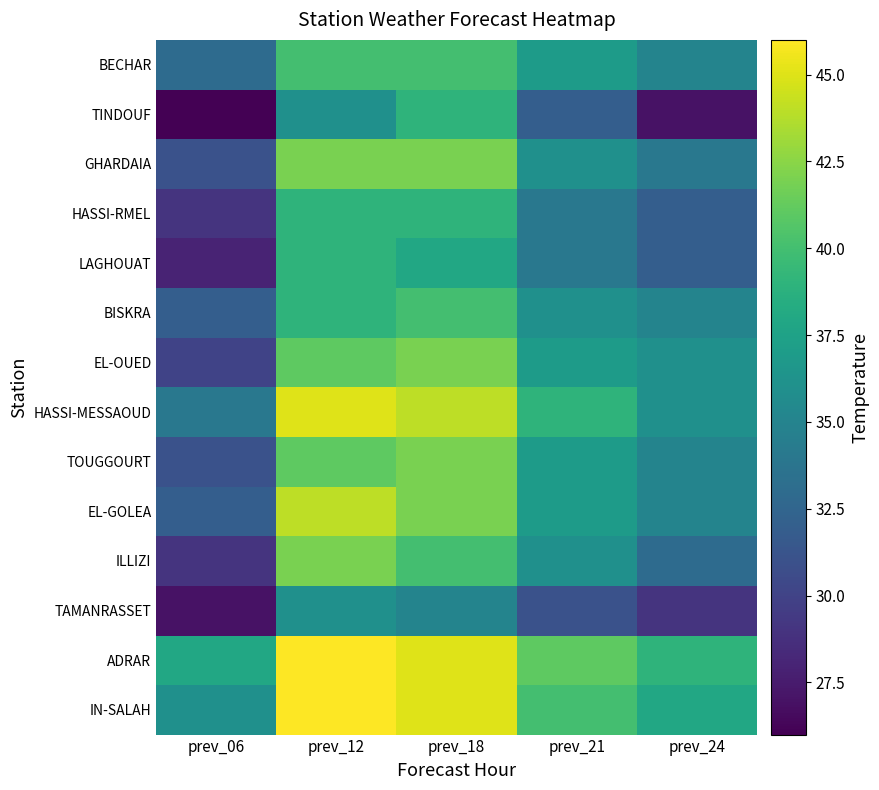

Reading left to right, list all the values displayed in this chart.

BECHAR: prev_06=33	prev_12=40	prev_18=40	prev_21=37	prev_24=35
TINDOUF: prev_06=26	prev_12=36	prev_18=39	prev_21=32	prev_24=27
GHARDAIA: prev_06=31	prev_12=42	prev_18=42	prev_21=36	prev_24=34
HASSI-RMEL: prev_06=29	prev_12=39	prev_18=39	prev_21=34	prev_24=32
LAGHOUAT: prev_06=28	prev_12=39	prev_18=38	prev_21=34	prev_24=32
BISKRA: prev_06=32	prev_12=39	prev_18=40	prev_21=36	prev_24=35
EL-OUED: prev_06=30	prev_12=41	prev_18=42	prev_21=37	prev_24=36
HASSI-MESSAOUD: prev_06=34	prev_12=45	prev_18=44	prev_21=39	prev_24=36
TOUGGOURT: prev_06=31	prev_12=41	prev_18=42	prev_21=37	prev_24=35
EL-GOLEA: prev_06=32	prev_12=44	prev_18=42	prev_21=37	prev_24=35
ILLIZI: prev_06=29	prev_12=42	prev_18=40	prev_21=36	prev_24=33
TAMANRASSET: prev_06=27	prev_12=36	prev_18=35	prev_21=31	prev_24=29
ADRAR: prev_06=38	prev_12=46	prev_18=45	prev_21=41	prev_24=39
IN-SALAH: prev_06=36	prev_12=46	prev_18=45	prev_21=40	prev_24=38